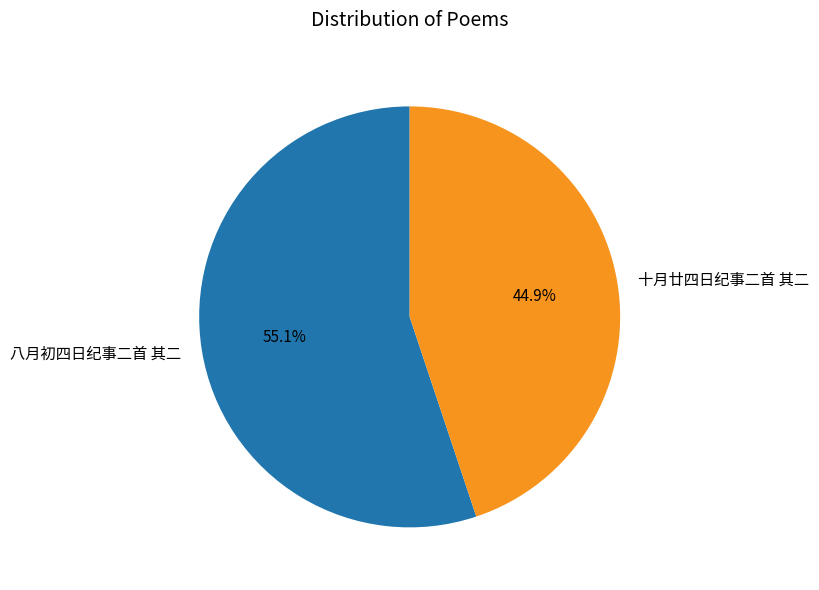

To the nearest percent, what is the average slice percentage?

50%